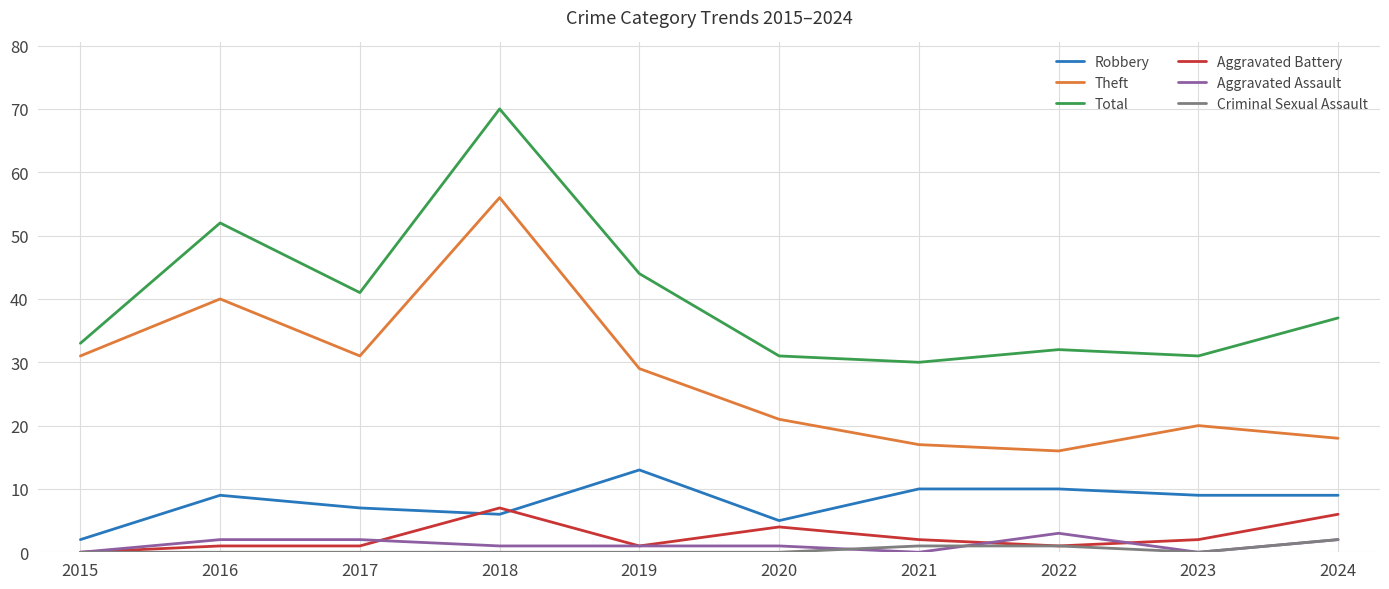

At which label is Total closest to 50?

2016